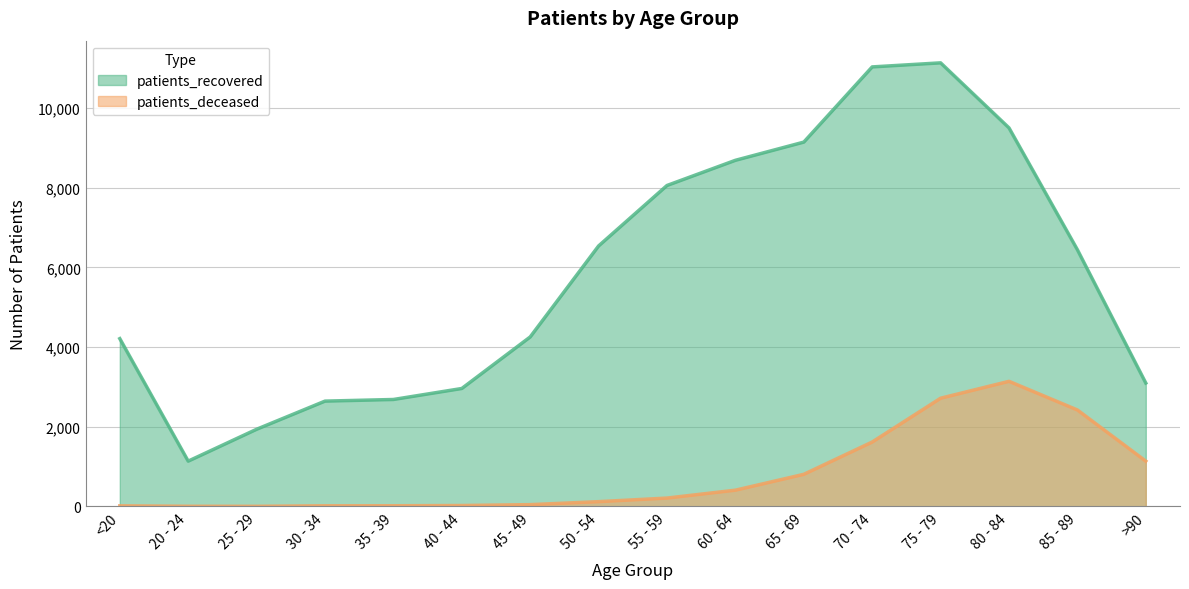

What is the label of the 2nd point from the right?

85 - 89